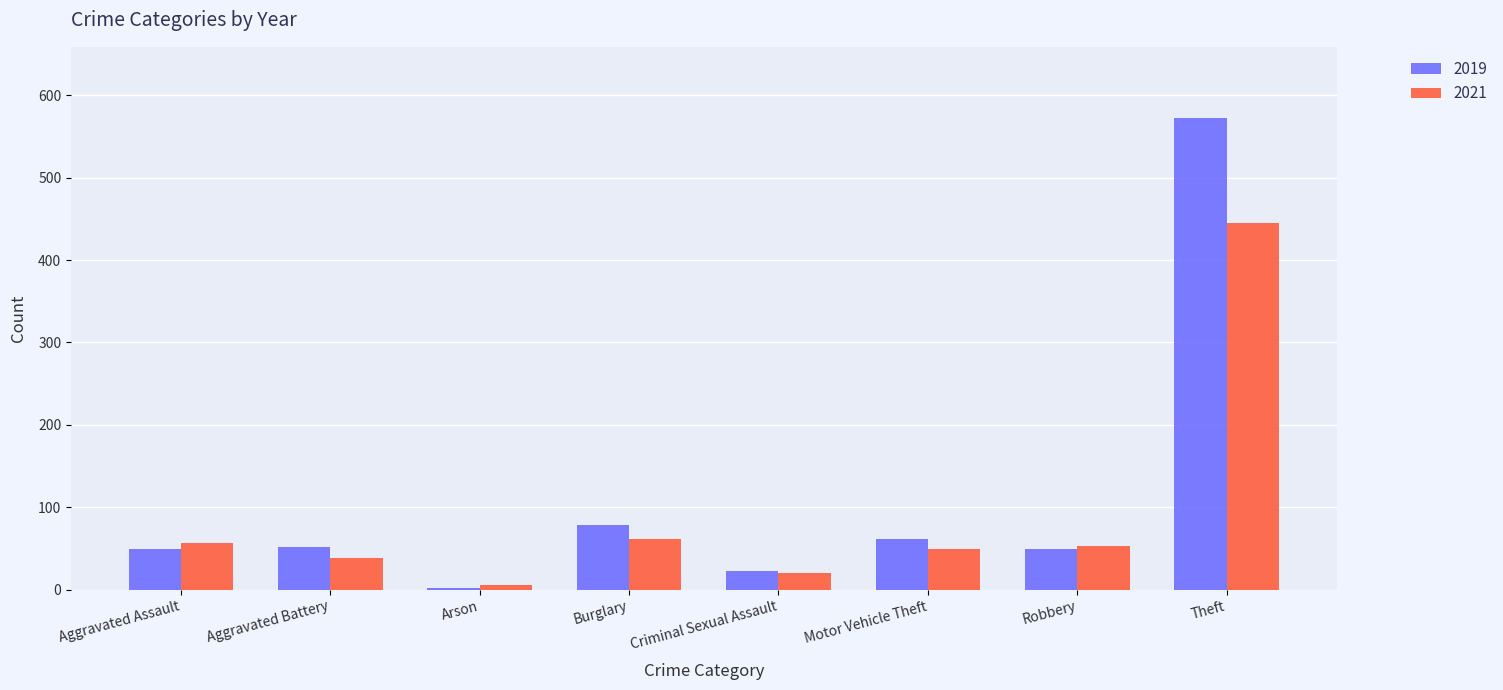

What are all the series names shown in the legend?

2019, 2021